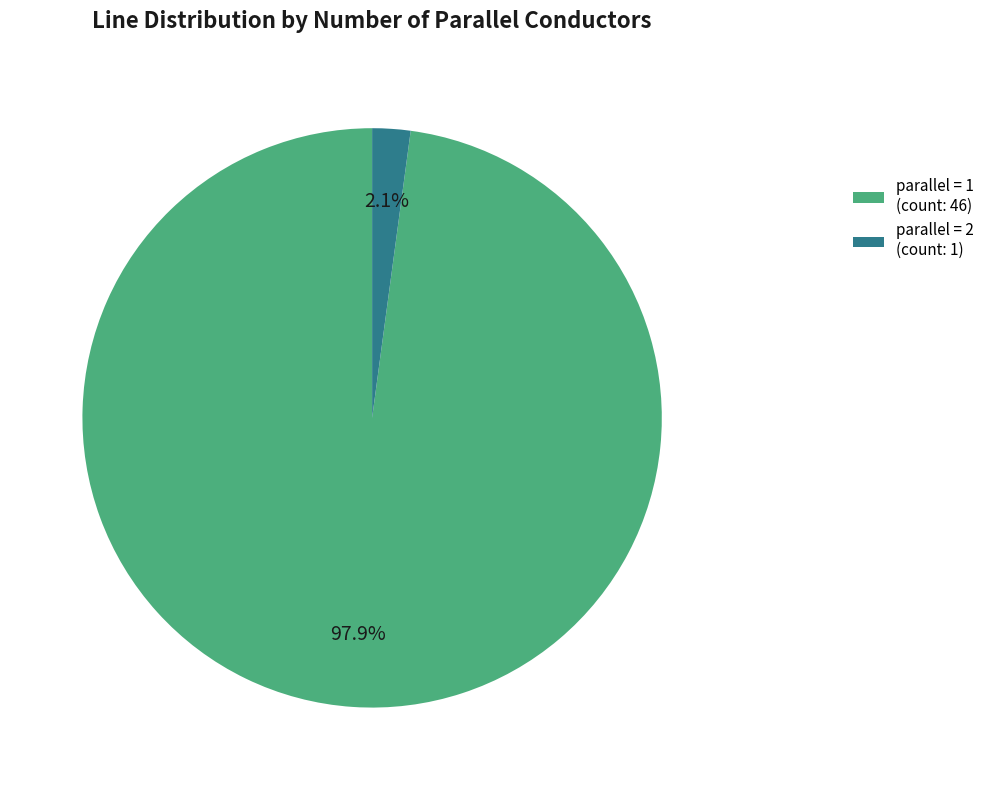

Count the number of slices in the pie.

2